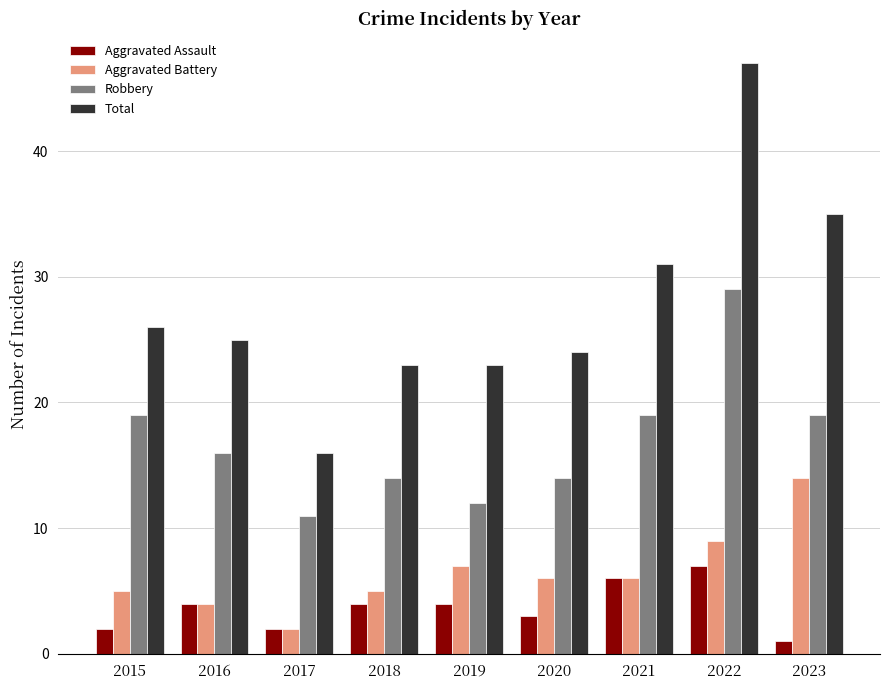

What is the spread (max minus min) of values at 2020?

21